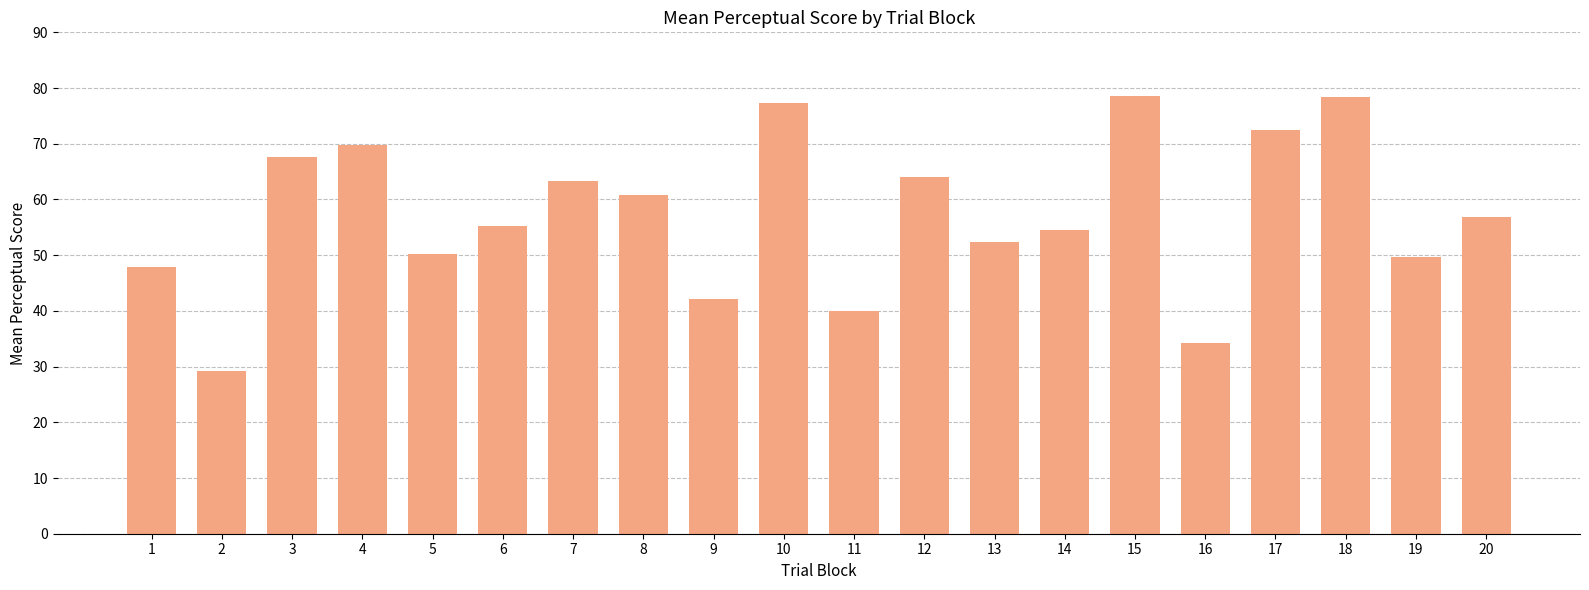

What value does the data have at 8?

60.7